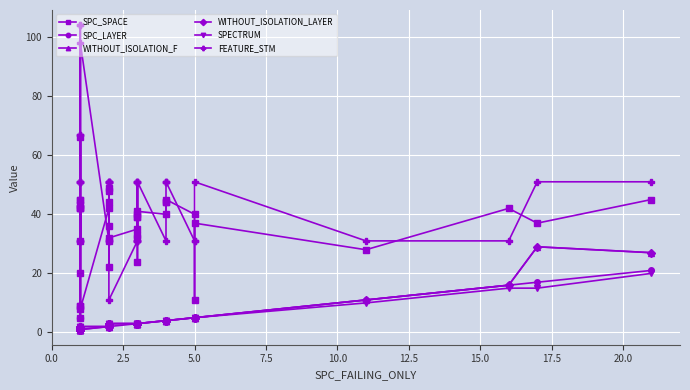

What is the sum of all WITHOUT_ISOLATION_F values?

178